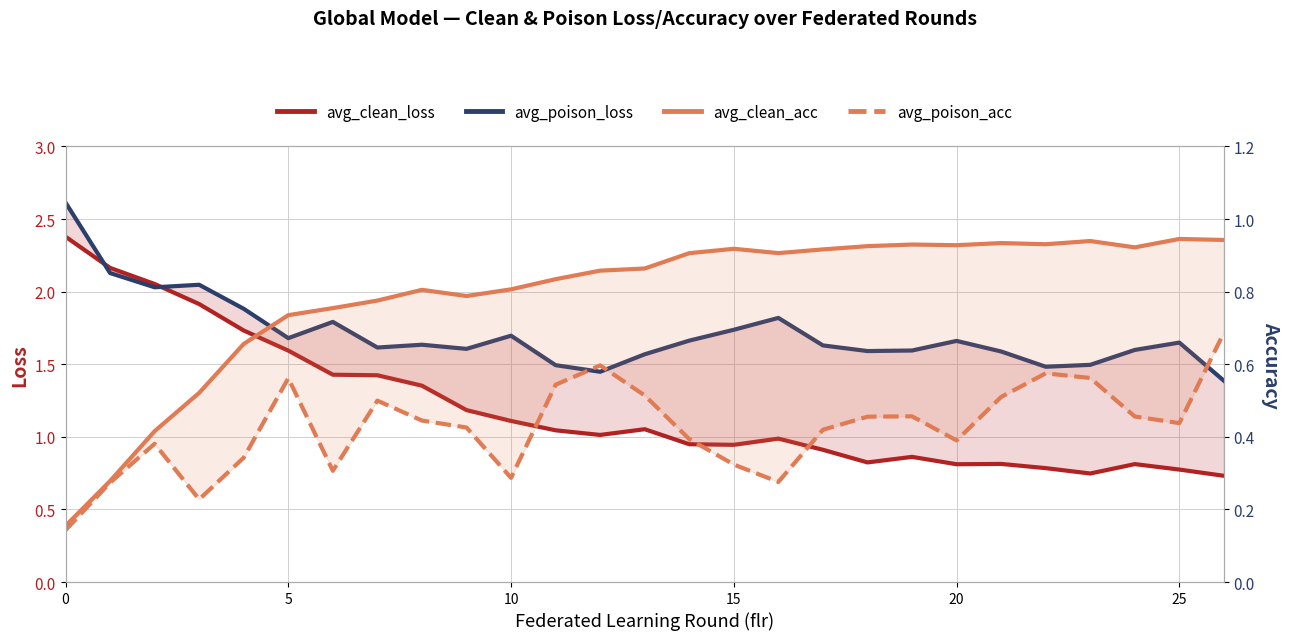

How many series are shown in this chart?

4